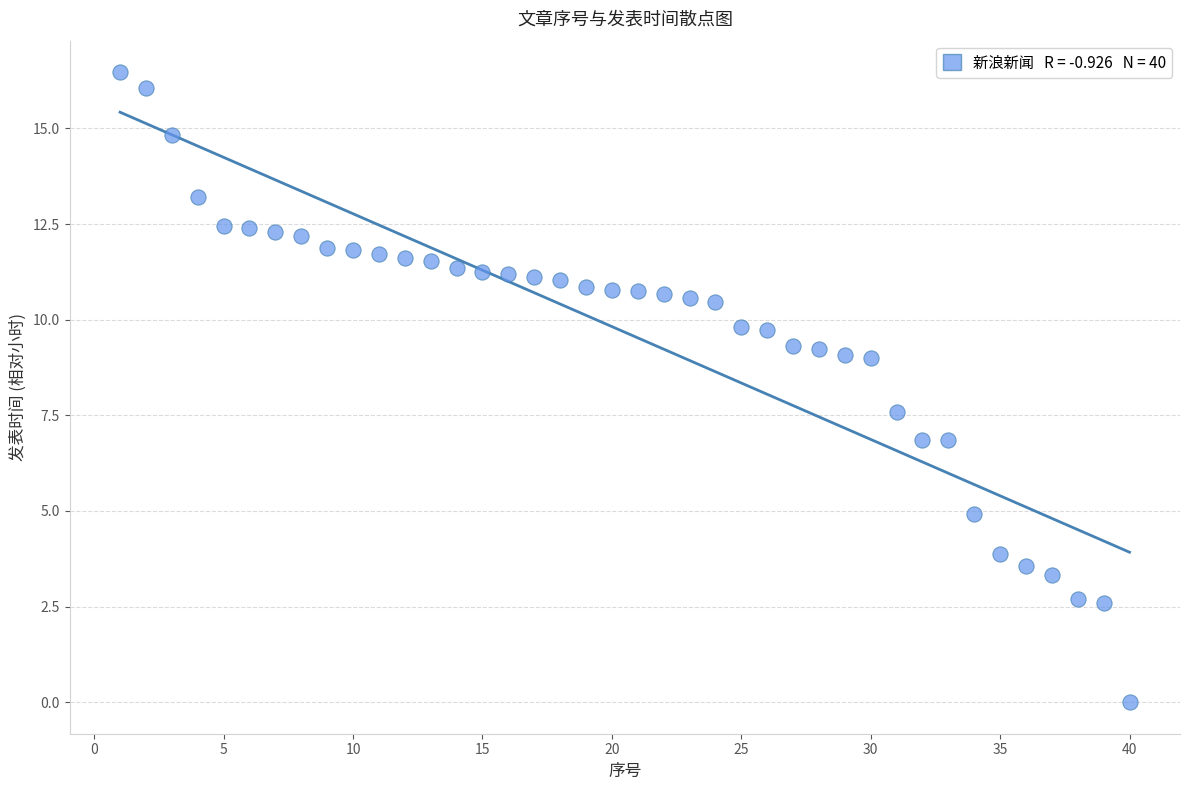

What is the range of X values (max minus min)?

39.0